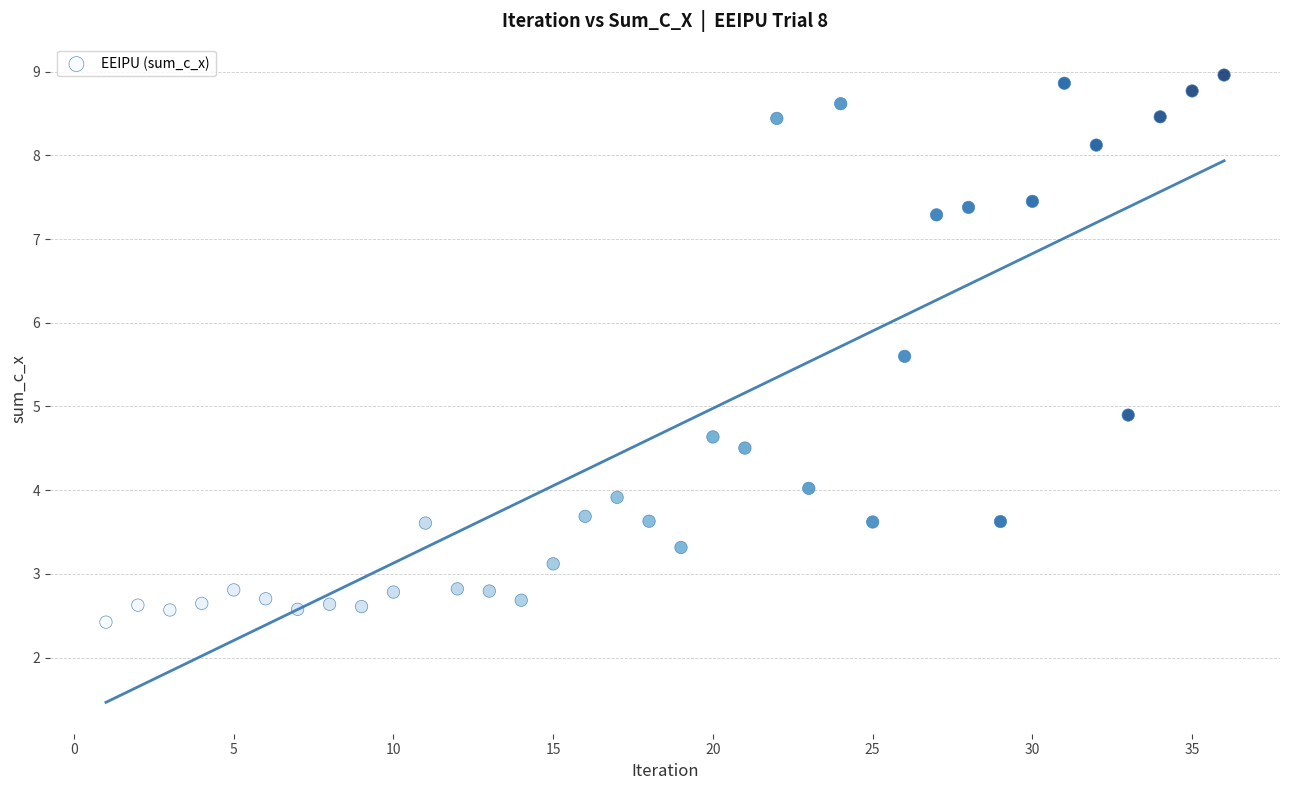

What Y value in the scatter plot is closest to 5?

4.9